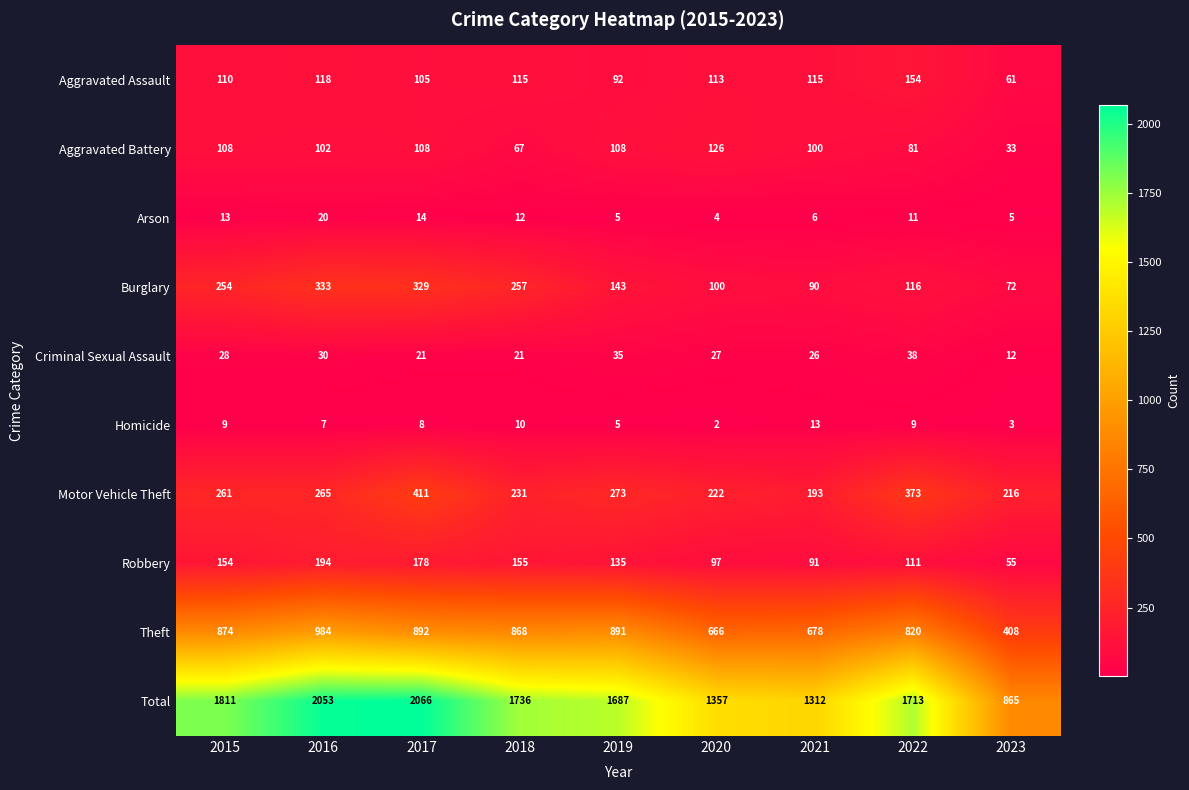

Which series has the largest total across all categories?

Total